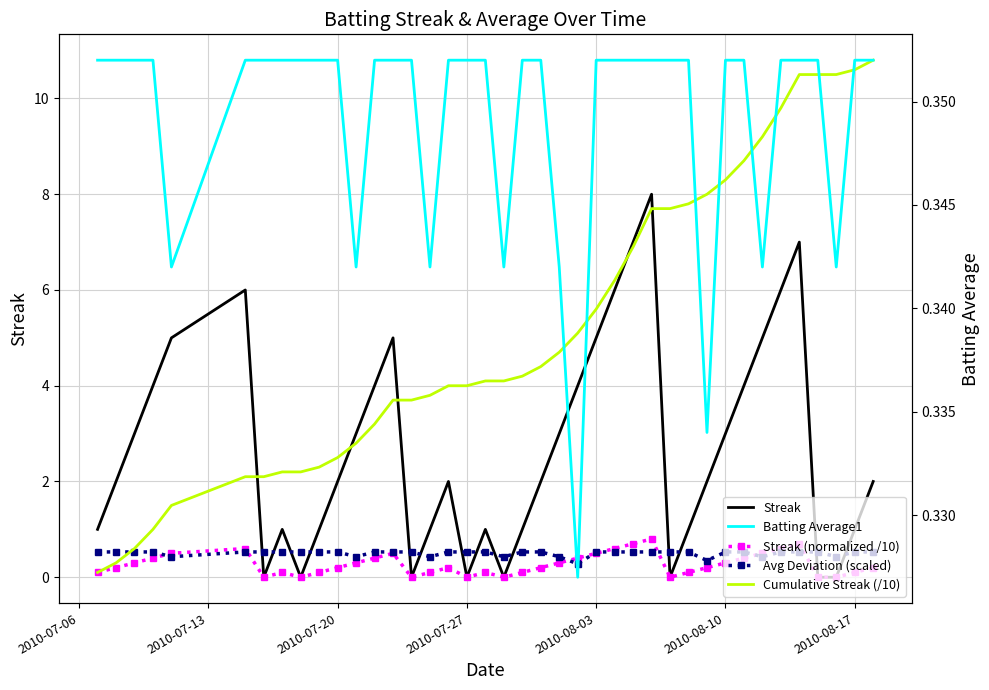

How many interior local valleys does the Streak (normalized /10) series have?

6